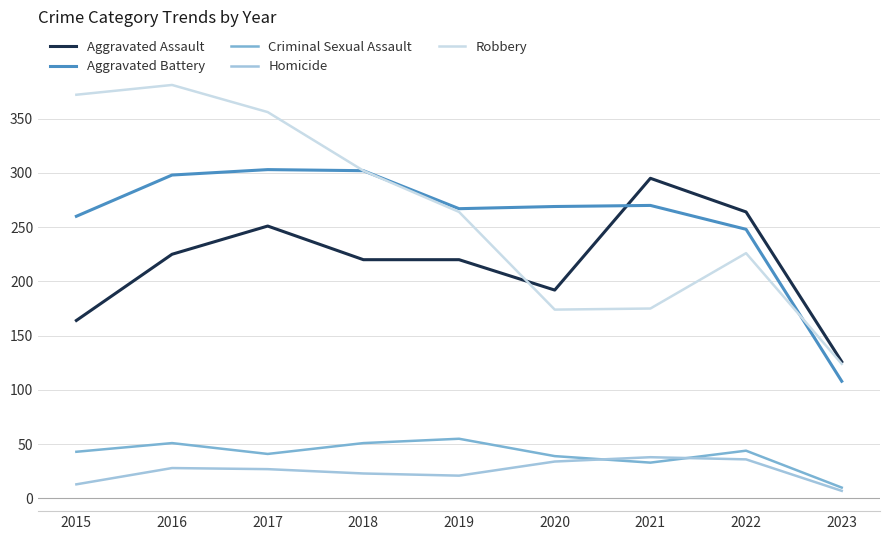

At which label does Robbery reach its minimum?

2023